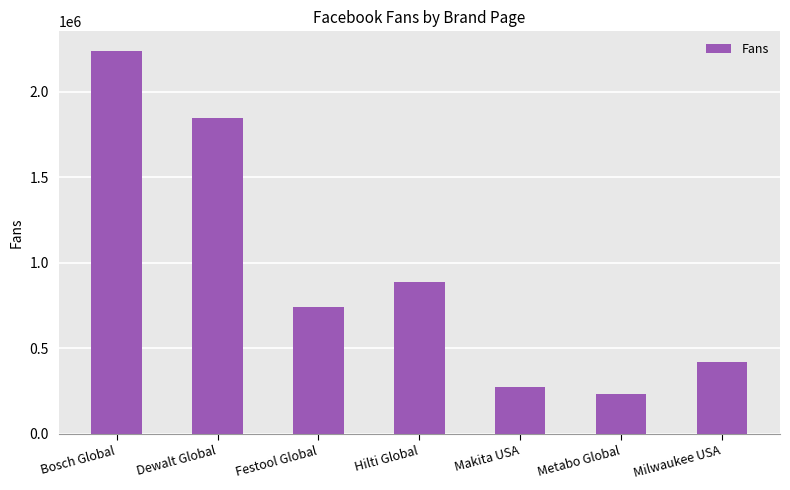

Does the chart contain any negative values?

No